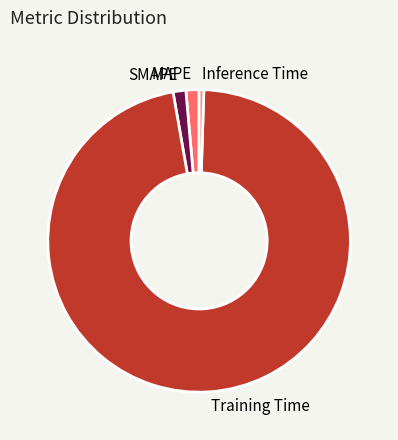

Is it true that MAPE is 1% of the pie?

True